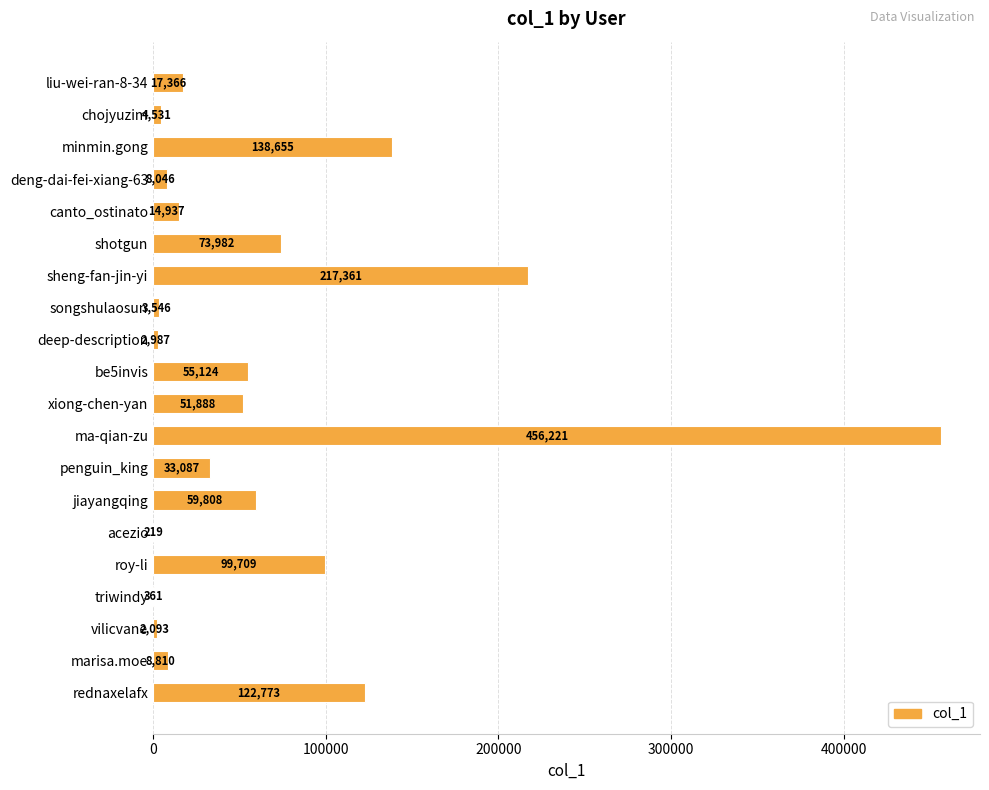

How many categories are shown in the chart?

20